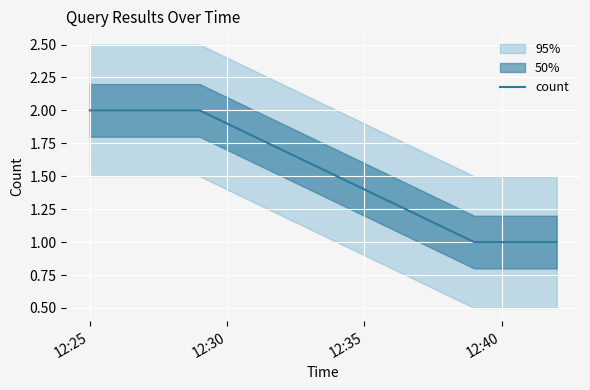

True or false: count has more than 1 interior local peaks.

False